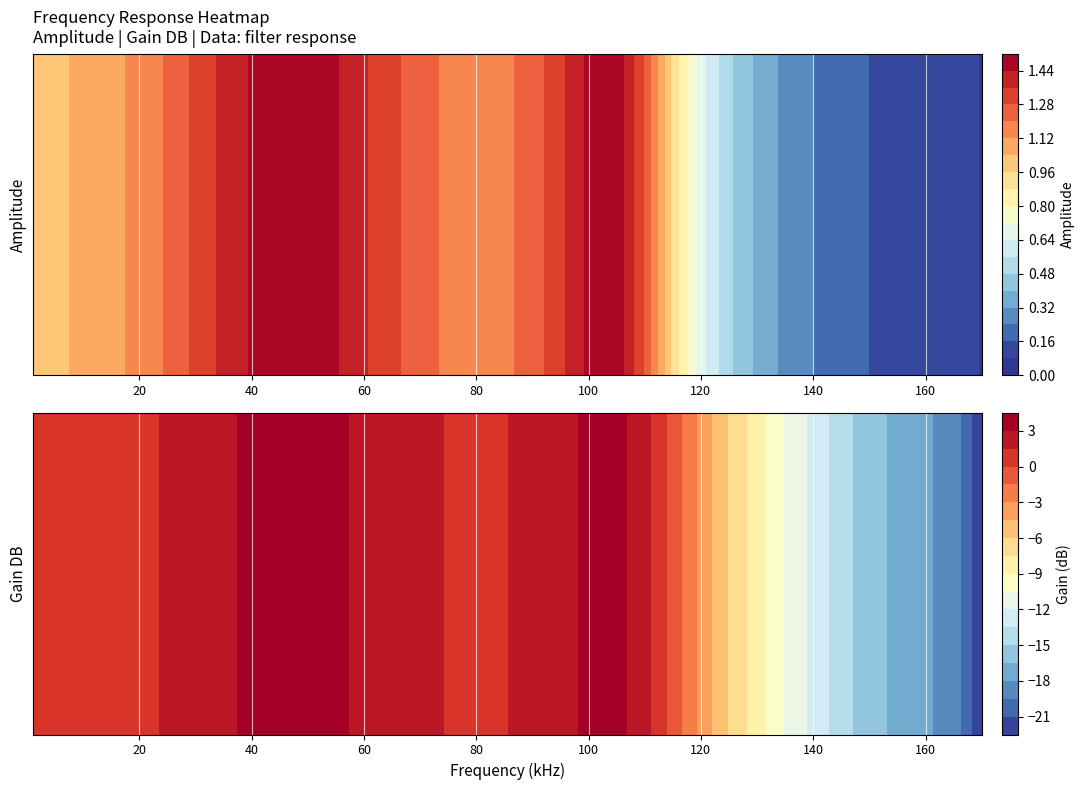

What is the spread (max minus min) of values at 50?

2.0